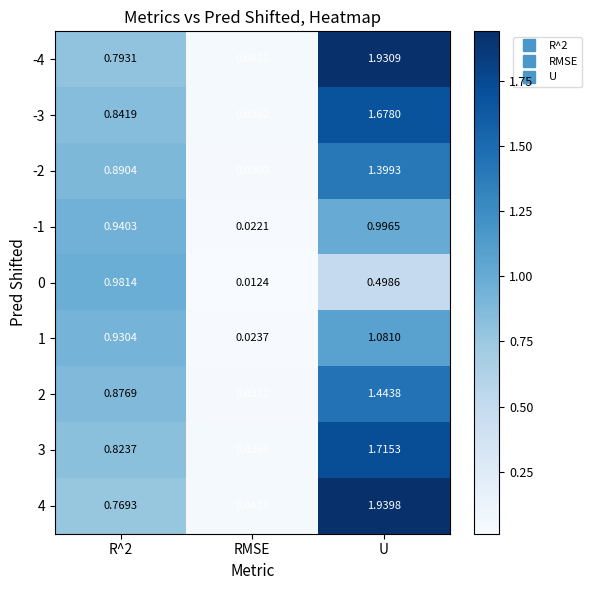

At which label is 3 closest to 0?

RMSE